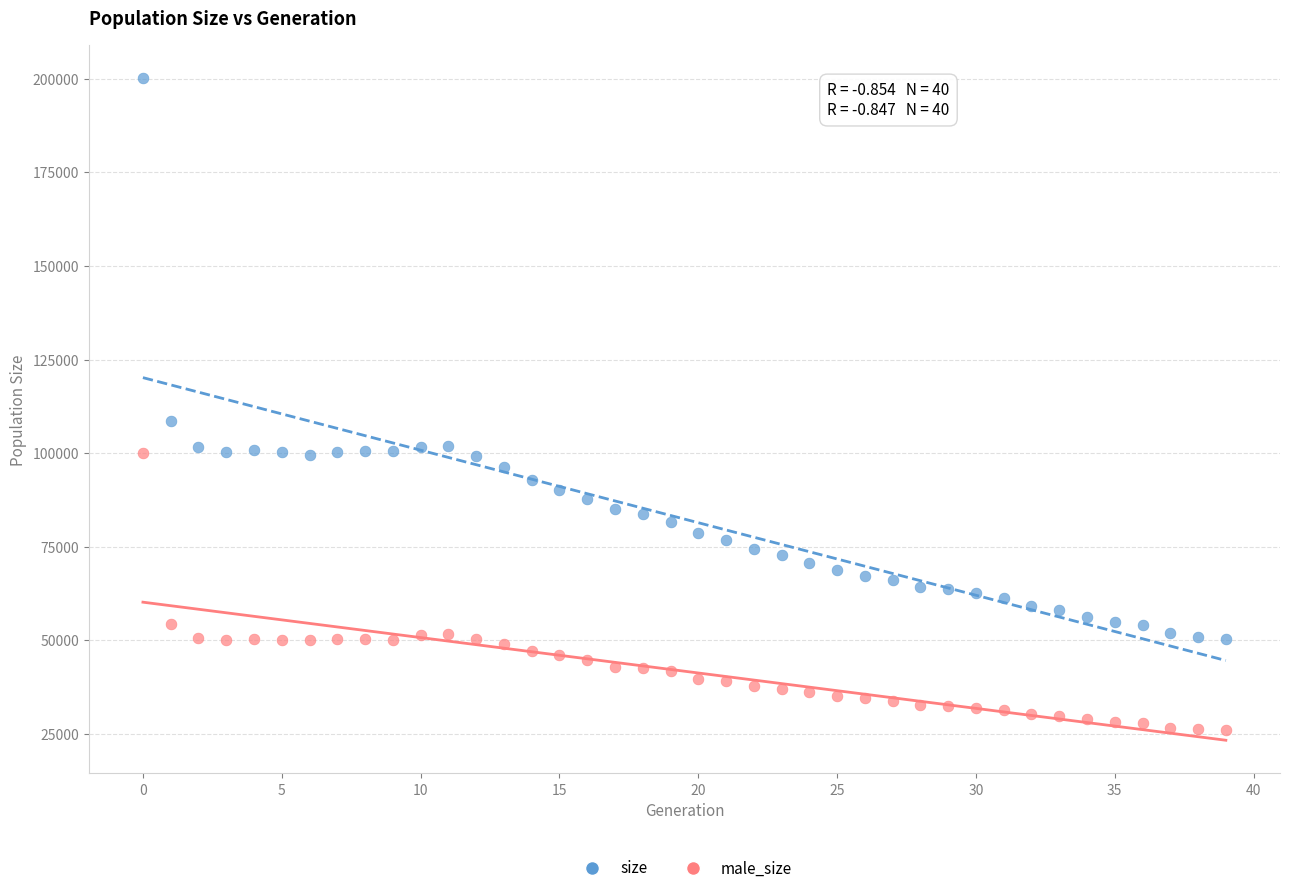

Which series reaches the maximum Y coordinate?

size